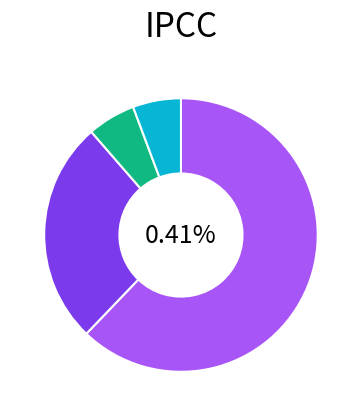

Which slice is the smallest?

Bus_2